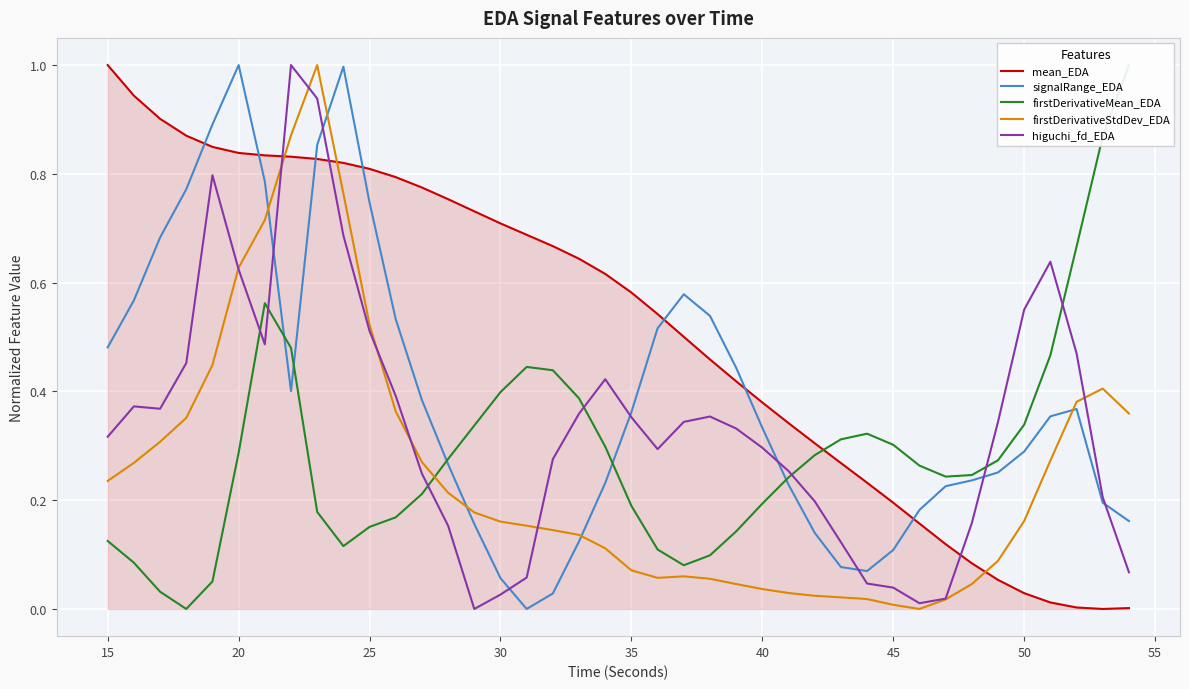

True or false: signalRange_EDA and mean_EDA intersect in this chart.

True